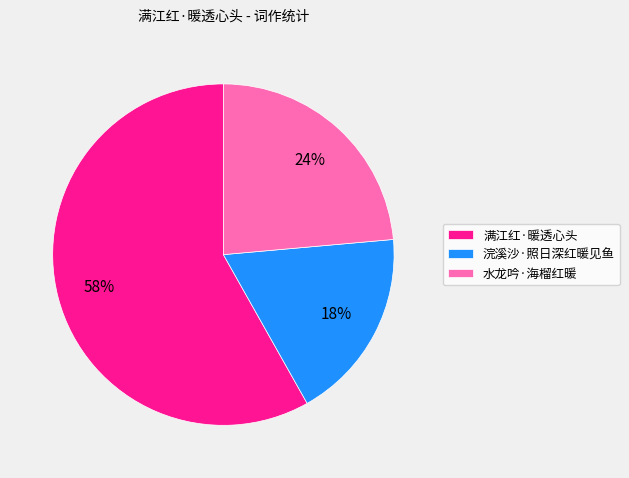

Count the number of slices in the pie.

3